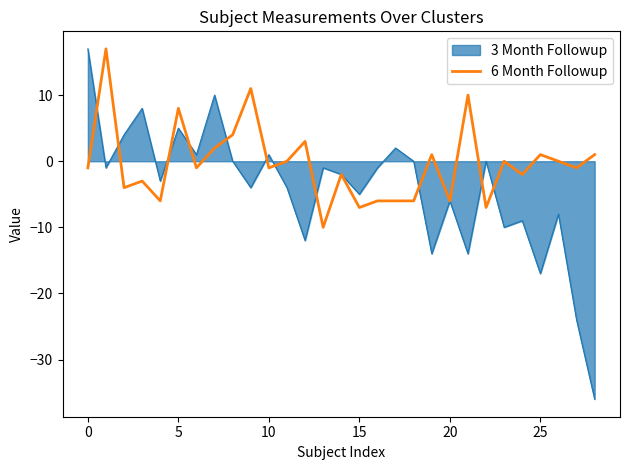

What is the minimum value shown in the chart?

-36